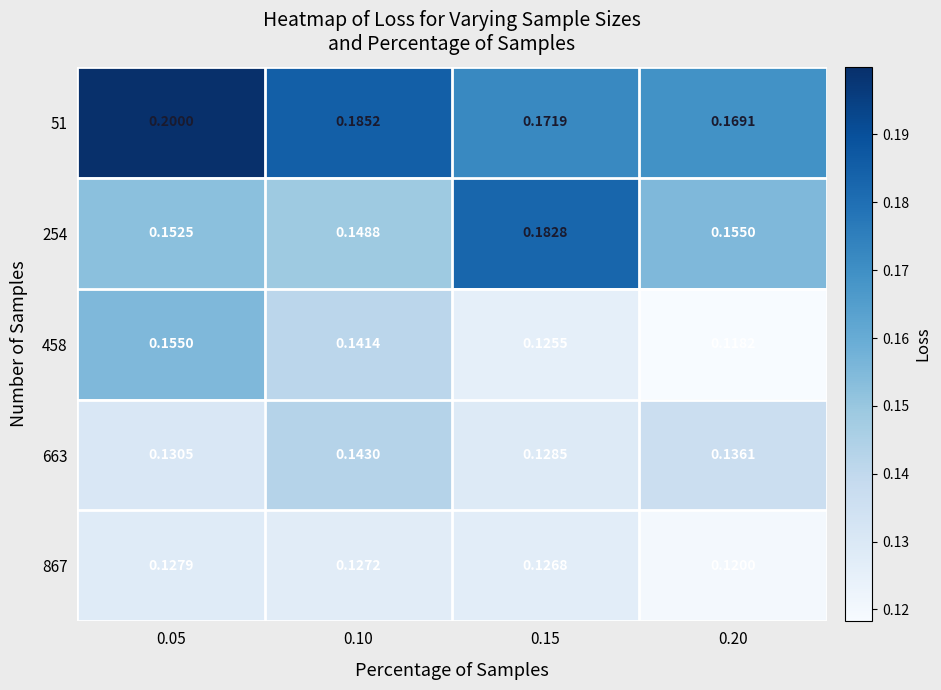

Count the number of data series in this chart.

5